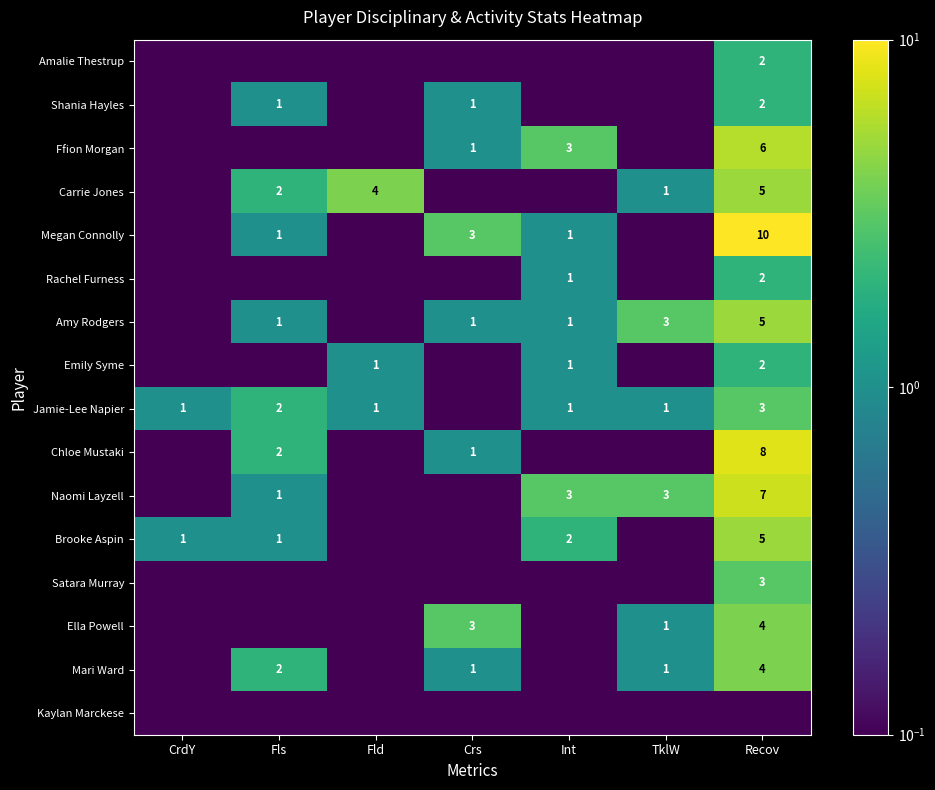

True or false: Jamie-Lee Napier has a value of 1.6 at CrdY.

False